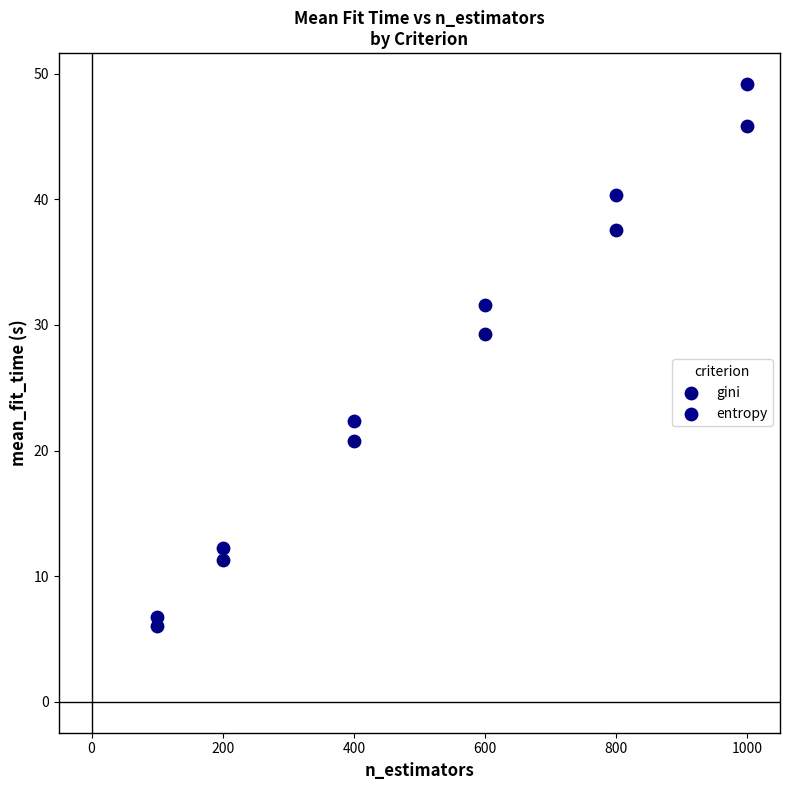

Across all data points, what is the range of X values (max minus min)?

900.0